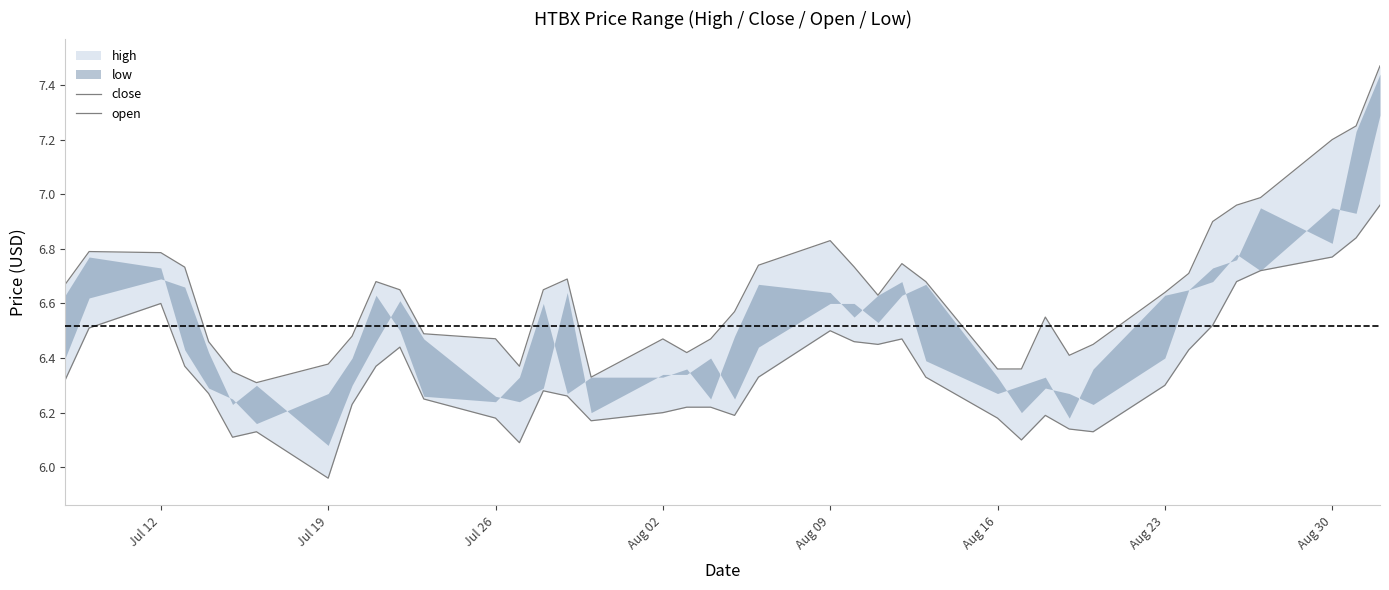

What is the average value of the close series?

6.6